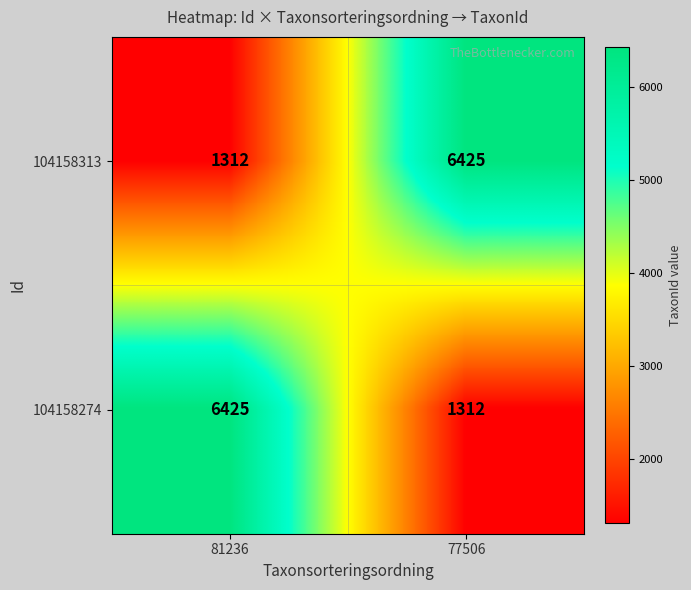

At which label does 104158274 reach its minimum?

77506